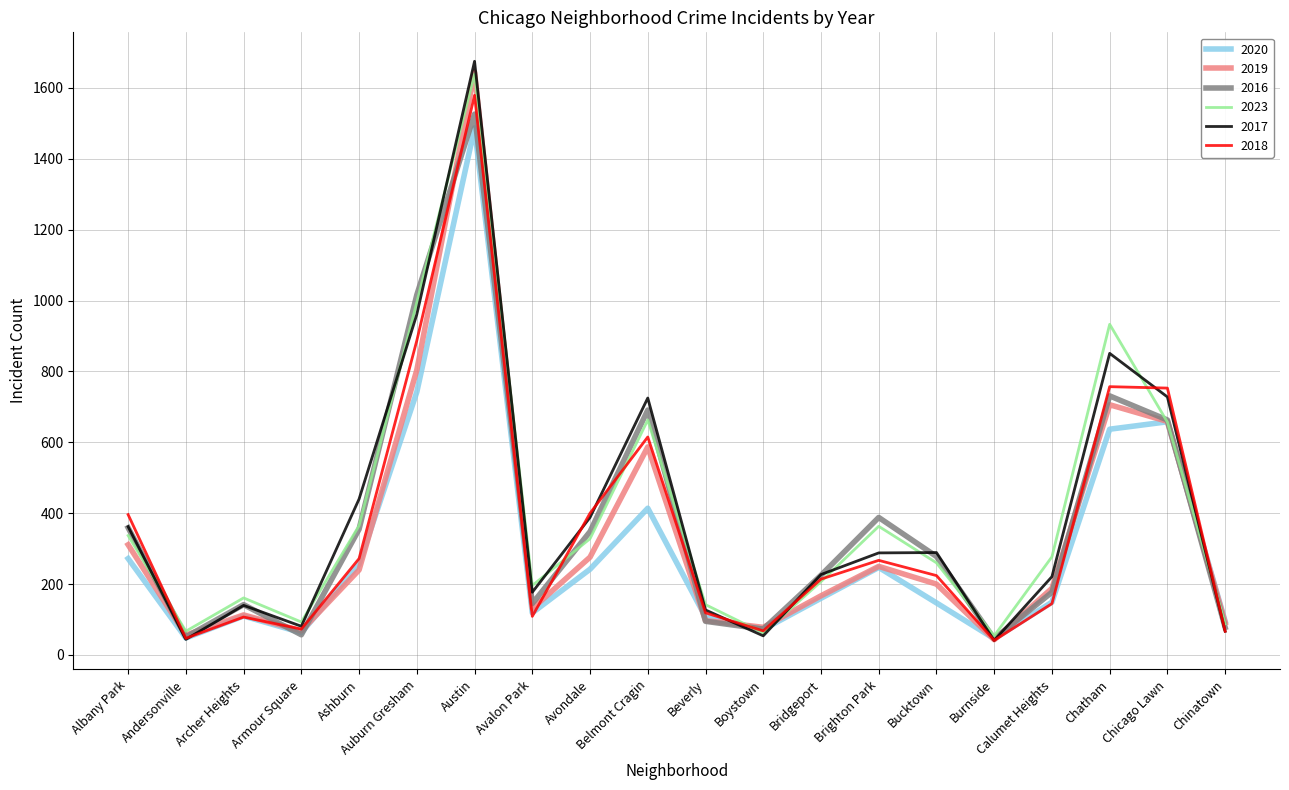

The 2016 series shows 355 at Ashburn. True or false?

True